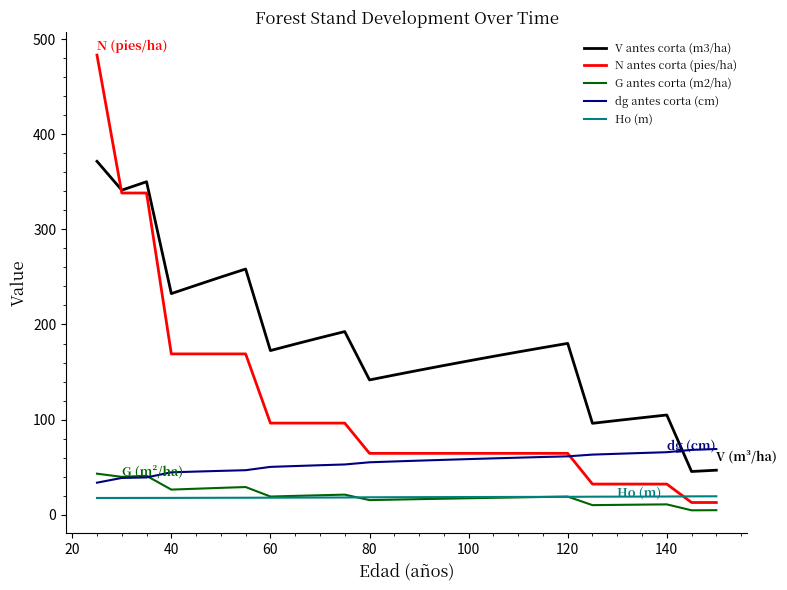

Which series has the largest range (max minus min)?

N antes corta (pies/ha)